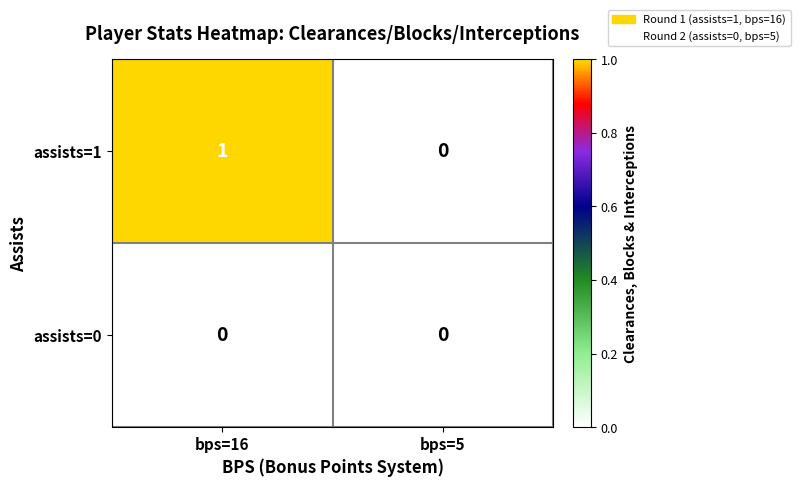

Between bps=16 and bps=5, which series saw the biggest shift?

assists=1